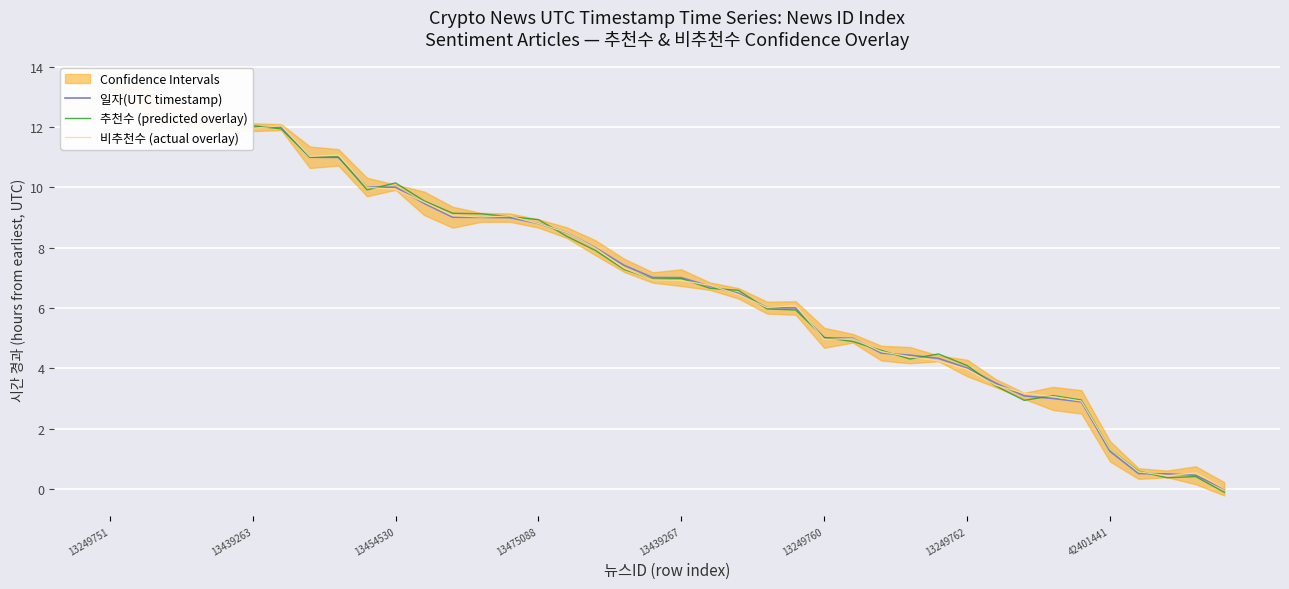

What is the smallest value displayed?

-0.1